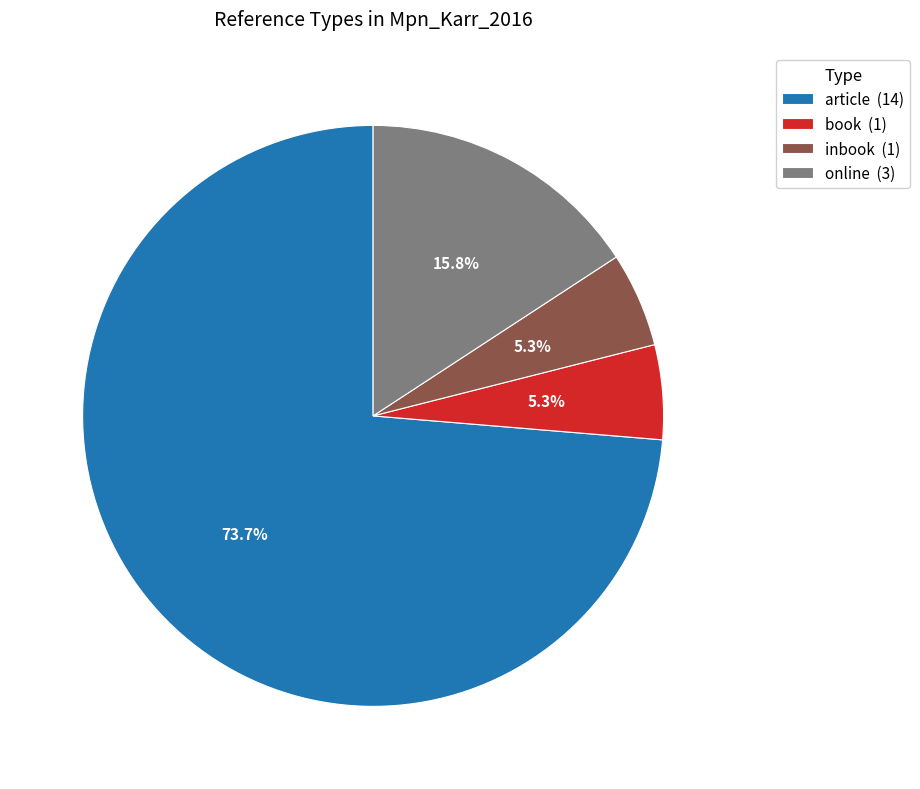

Do book and inbook together represent more than half of the pie?

No